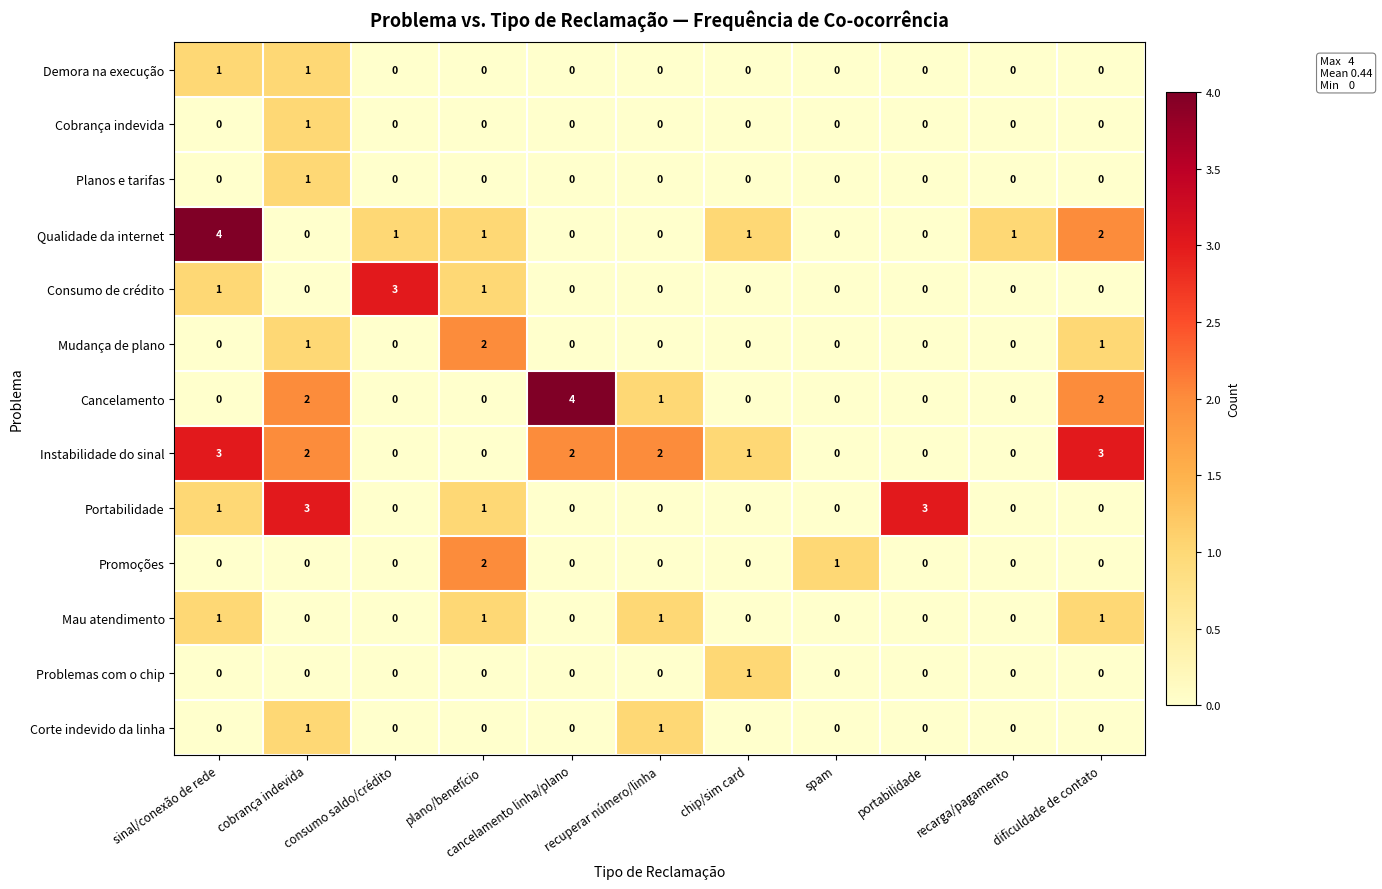

What is the greatest value displayed?

4